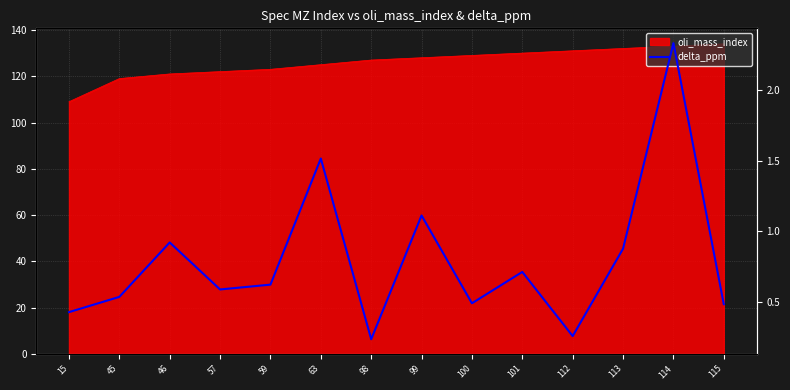

Is it true that the value at 15 is 0.6?

False